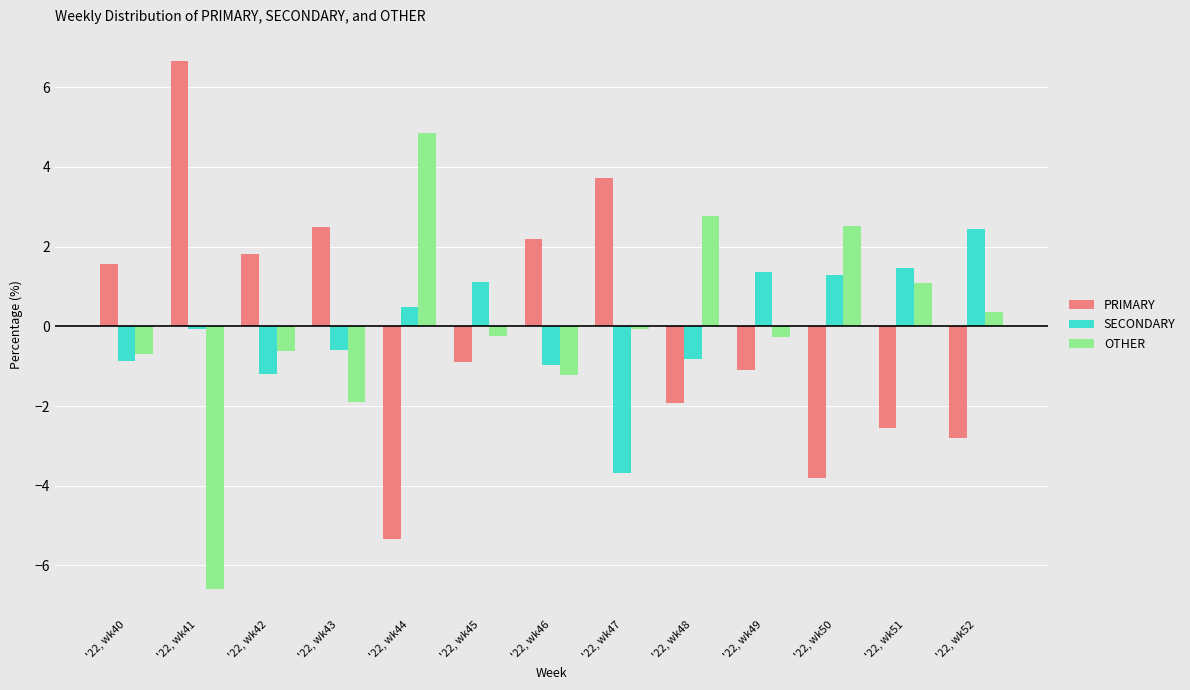

The SECONDARY series shows 0.5 at '22, wk44. True or false?

True